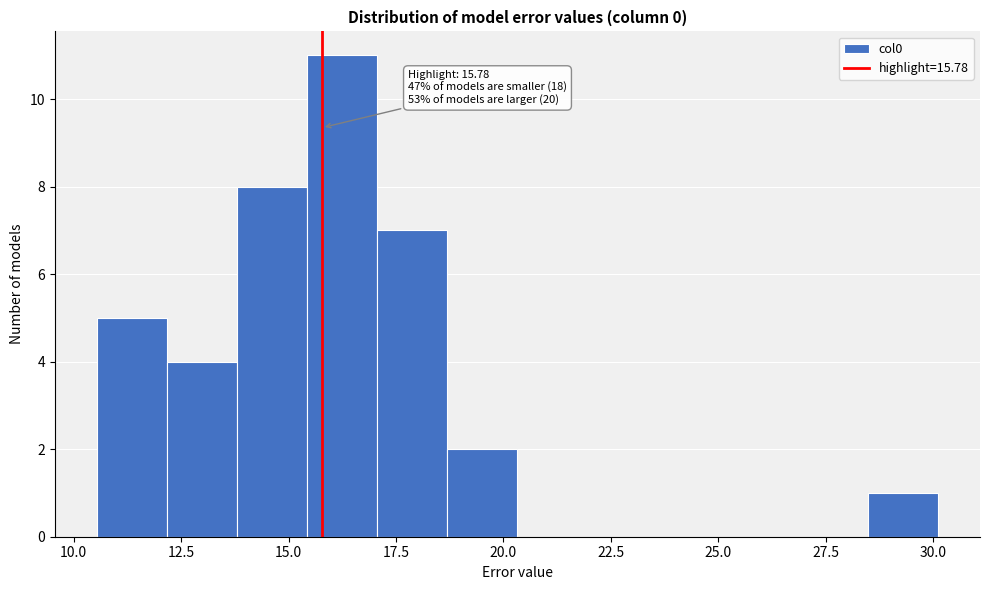

Read against the x-axis, roughly where is the centre of the tallest bar?

16.0